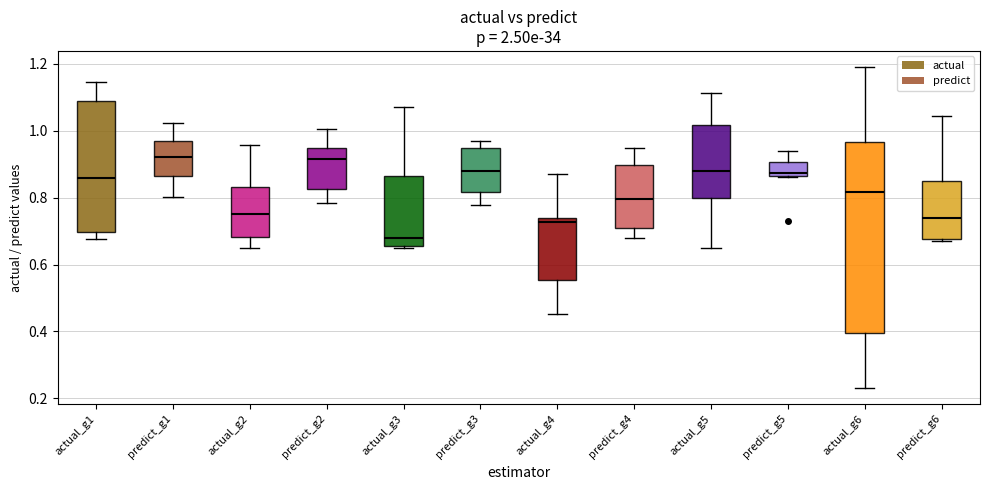

Where does the upper whisker of the box for predict_g6 end on the y-axis? The values are not printed on the chart, so give them approximately, as read against the axis.

1.04